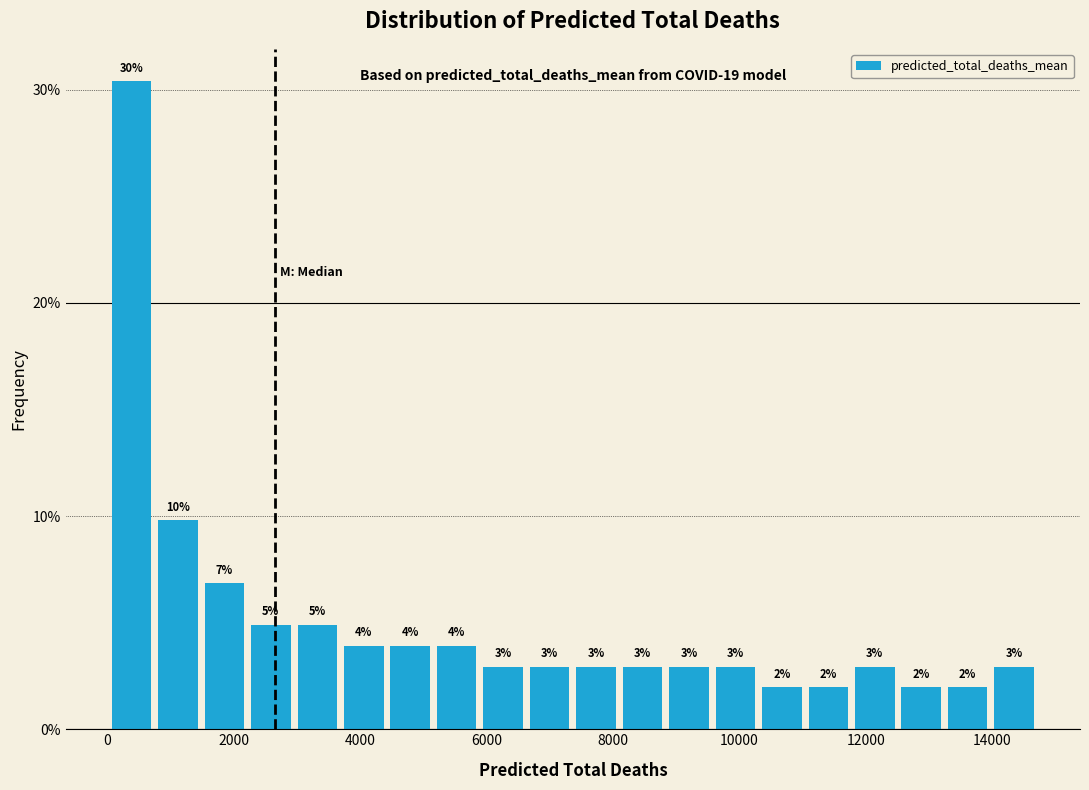

Around what value on the x-axis is the tallest bar? Give the approximate position of its centre, as read against the axis.

400